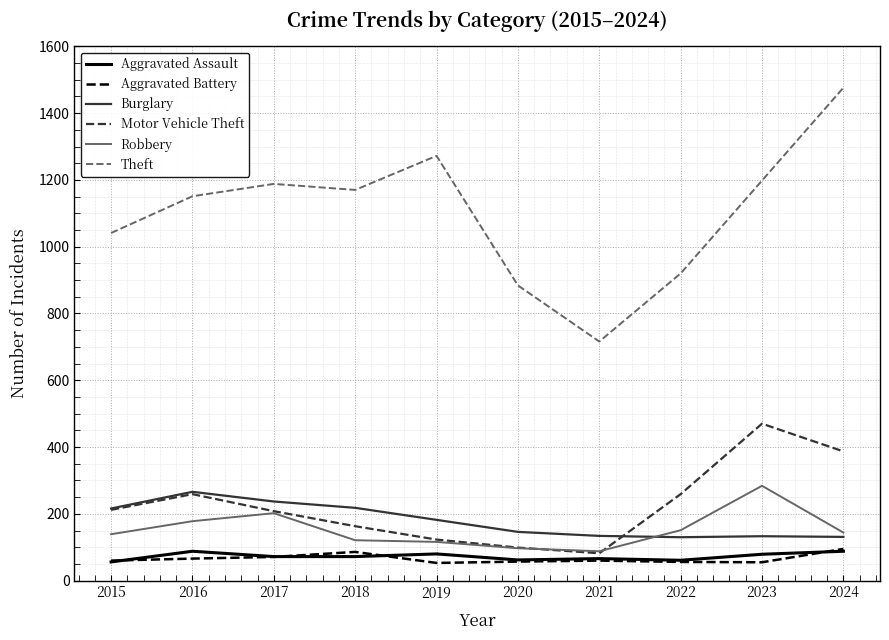

How many lines are shown in the chart?

6